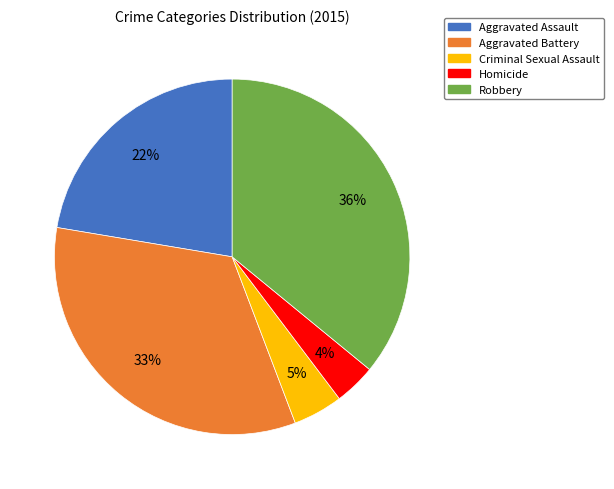

The Robbery slice represents 42% of the pie. True or false?

False